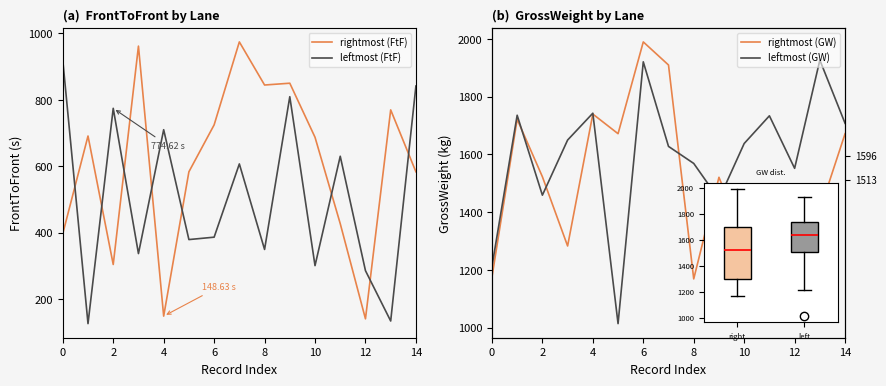

In rightmost (GW), how many points are lower than both neighbors (excluding endpoints)?

5